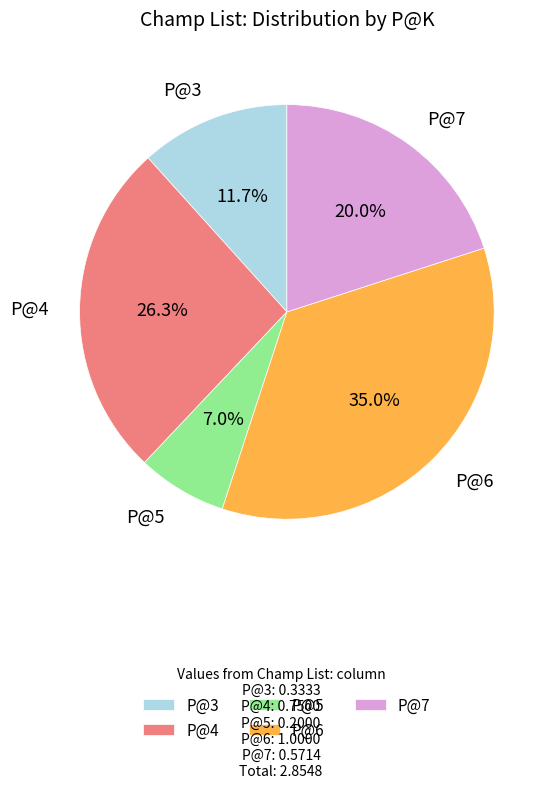

Combined, do P@6 and P@5 account for over 50%?

No